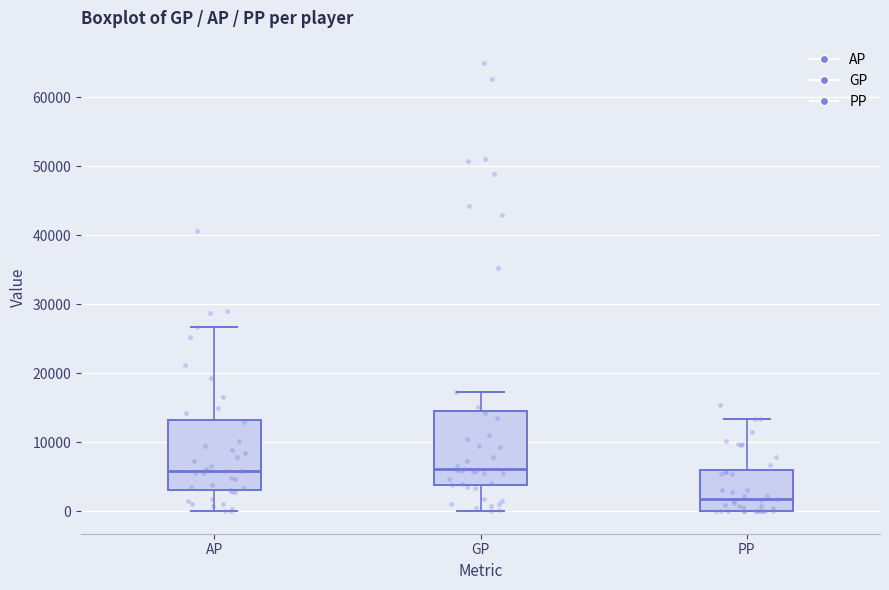

Where is the upper edge of the box for AP on the y-axis? The values are not printed on the chart, so give them approximately, as read against the axis.

13000